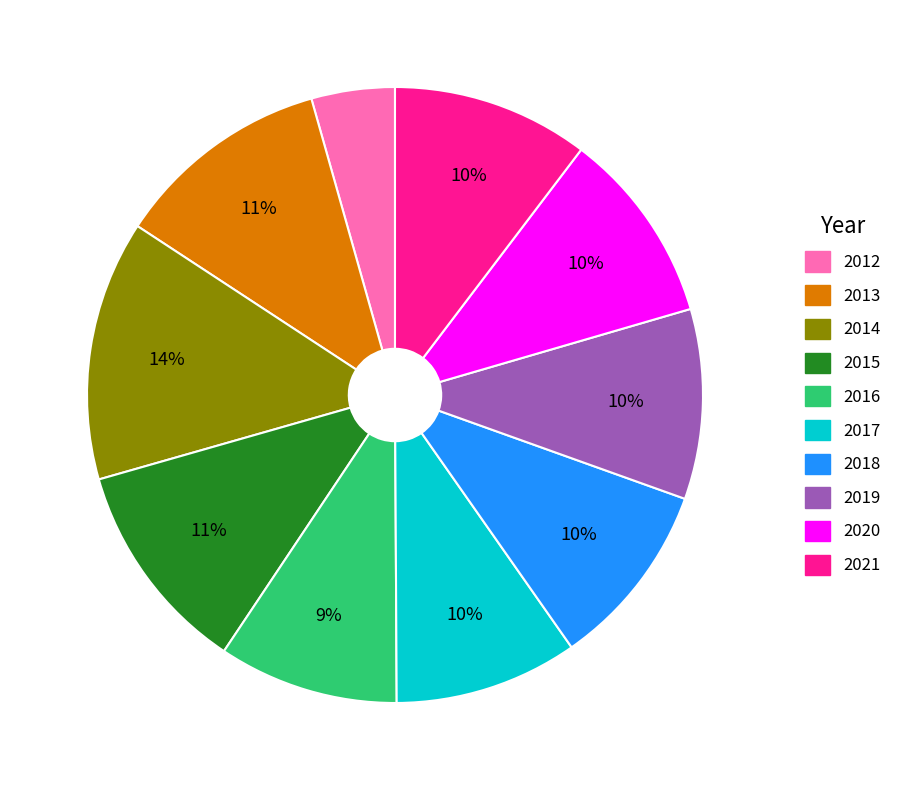

Count the number of slices in the pie.

10